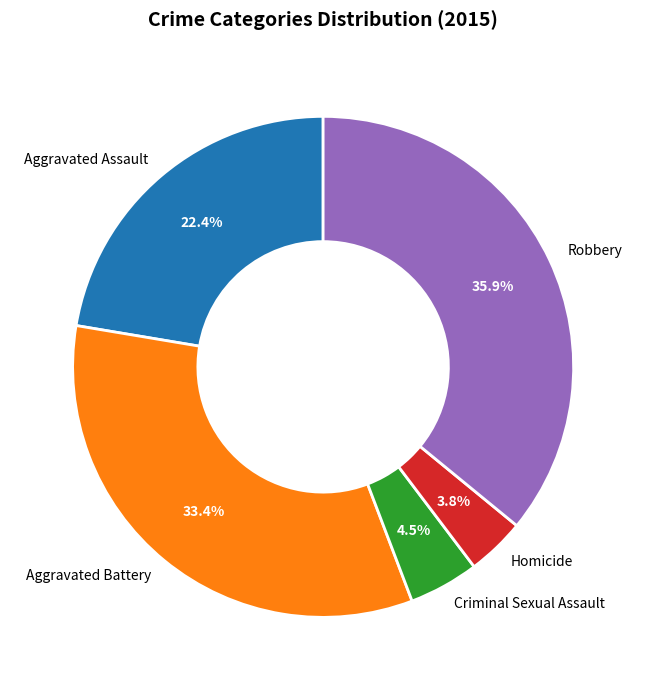

Which category has the smallest portion of the pie?

Homicide